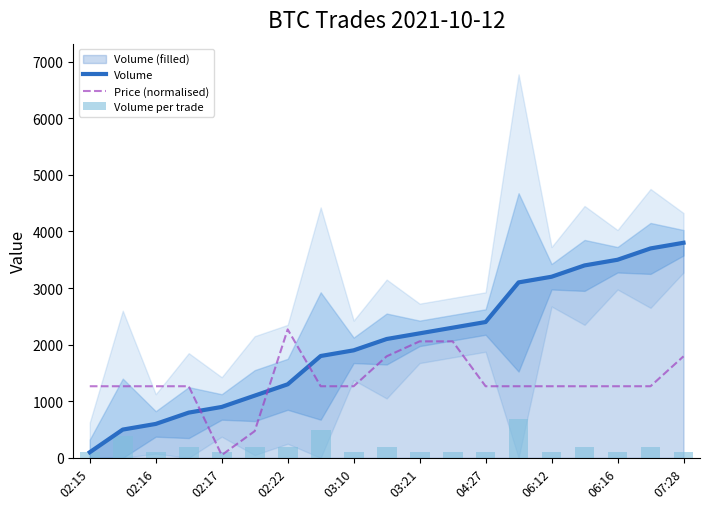

Is the value of Volume at 04:27 greater than the value of Price (normalised) at 03:10?

Yes